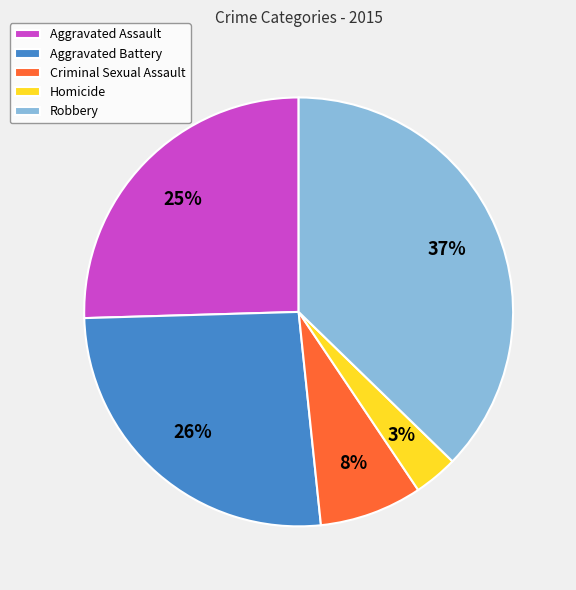

The Aggravated Assault slice represents 39% of the pie. True or false?

False